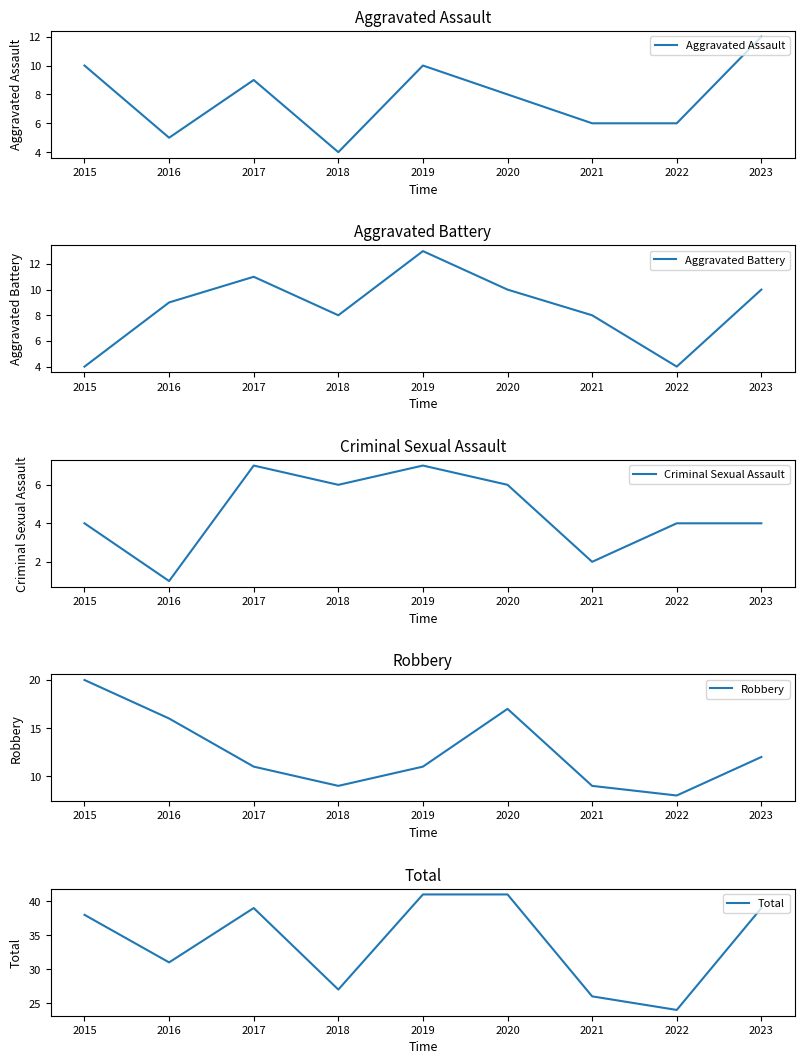

Reading left to right, transcribe all the data shown in this chart.

Aggravated Assault: 2015=10	2016=5	2017=9	2018=4	2019=10	2020=8	2021=6	2022=6	2023=12
Aggravated Battery: 2015=4	2016=9	2017=11	2018=8	2019=13	2020=10	2021=8	2022=4	2023=10
Criminal Sexual Assault: 2015=4	2016=1	2017=7	2018=6	2019=7	2020=6	2021=2	2022=4	2023=4
Robbery: 2015=20	2016=16	2017=11	2018=9	2019=11	2020=17	2021=9	2022=8	2023=12
Total: 2015=38	2016=31	2017=39	2018=27	2019=41	2020=41	2021=26	2022=24	2023=39